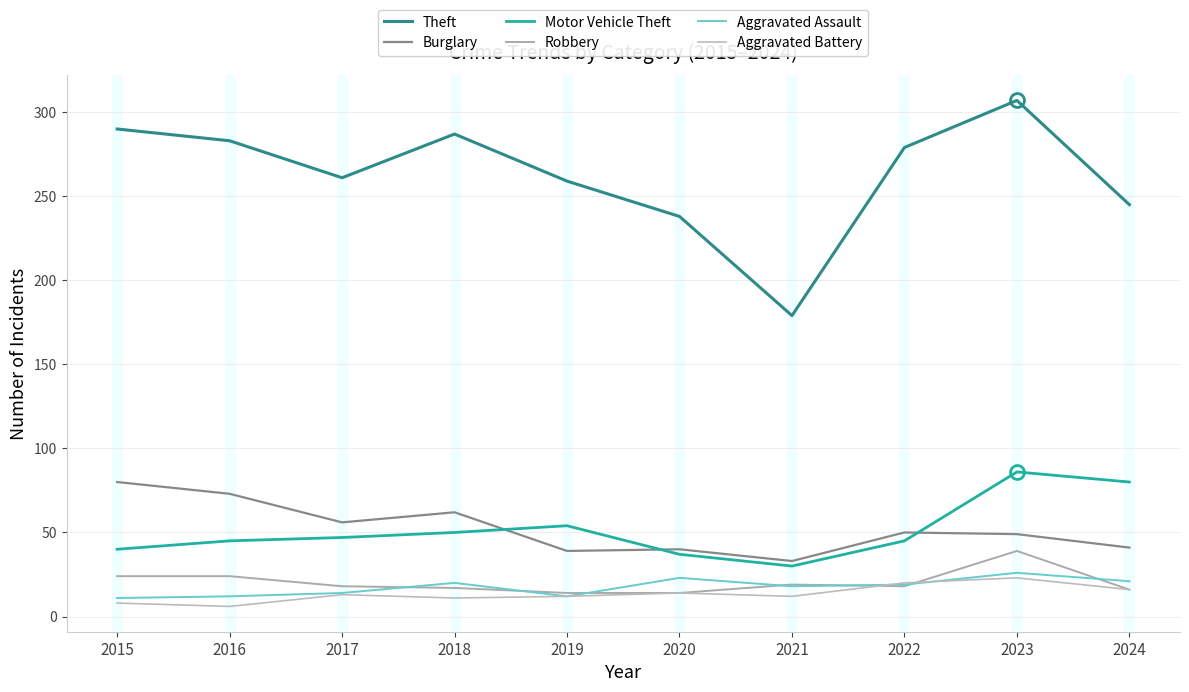

The Motor Vehicle Theft series shows 81 at 2016. True or false?

False